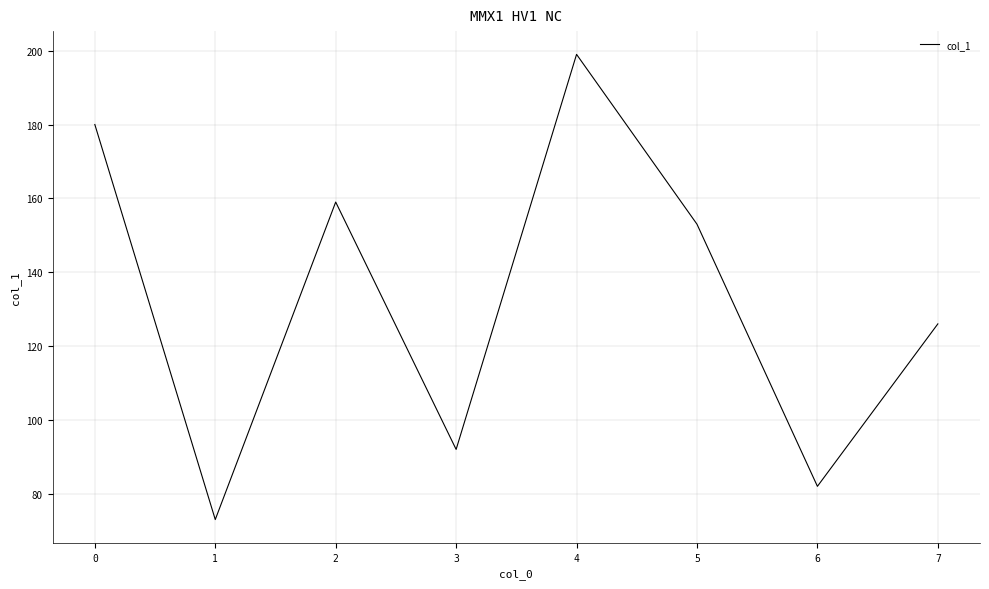

Which has a higher value, 6 or 1?

6